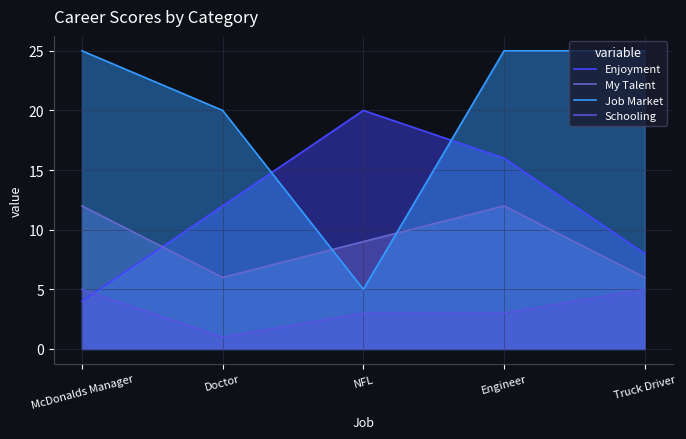

Reading left to right, extract all data points from this chart.

Enjoyment: McDonalds Manager=4	Doctor=12	NFL=20	Engineer=16	Truck Driver=8
My Talent: McDonalds Manager=12	Doctor=6	NFL=9	Engineer=12	Truck Driver=6
Job Market: McDonalds Manager=25	Doctor=20	NFL=5	Engineer=25	Truck Driver=25
Schooling: McDonalds Manager=5	Doctor=1	NFL=3	Engineer=3	Truck Driver=5